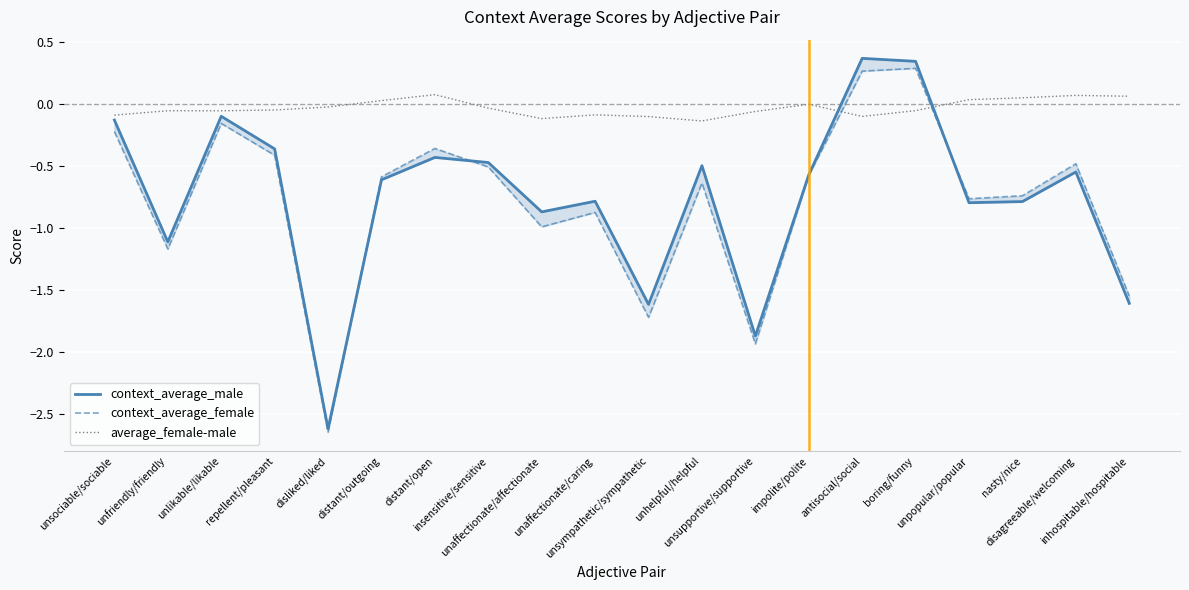

What is the value of the context_average_male point at the 1st from the left?

-0.1